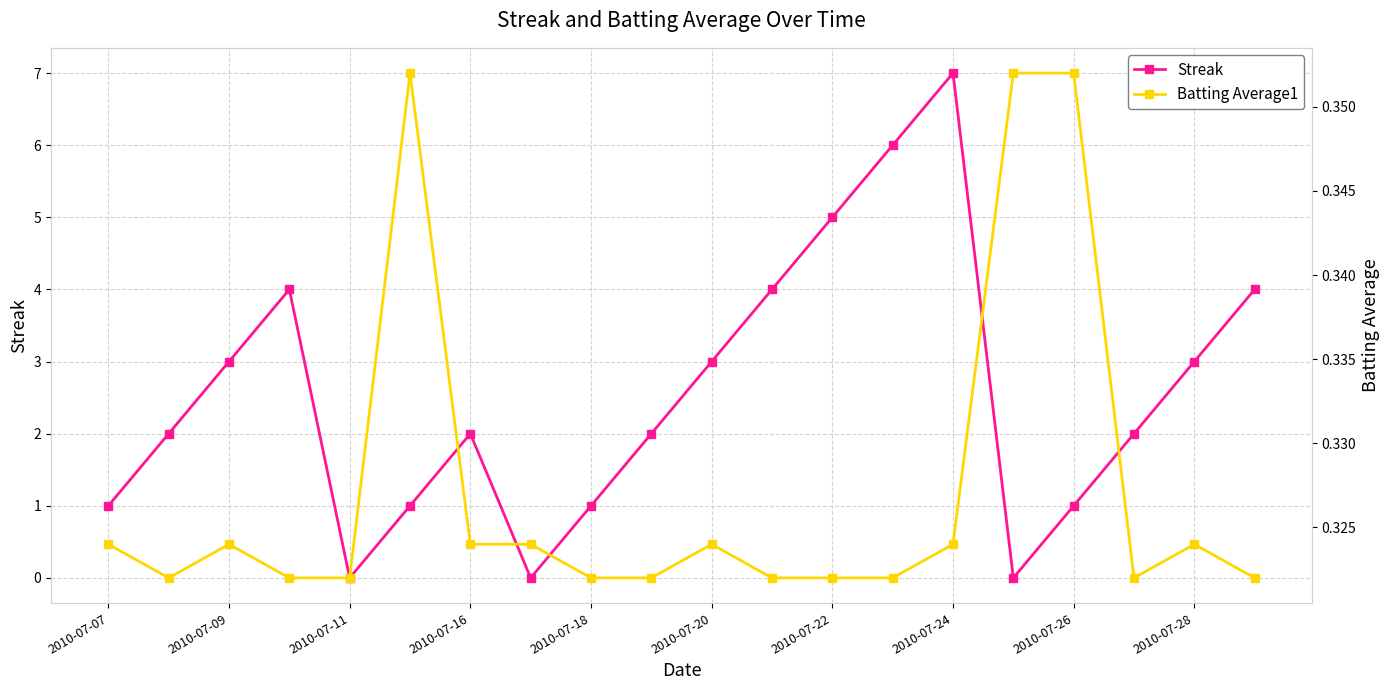

The value of Streak at 11 is 4.0. True or false?

True